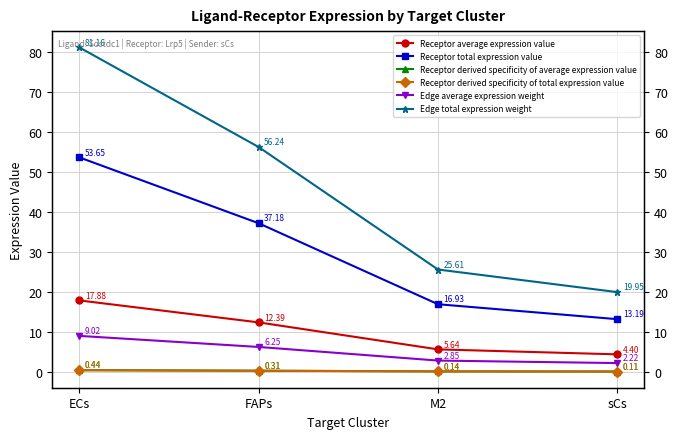

What is the lowest value of the Receptor derived specificity of average expression value series?

0.1